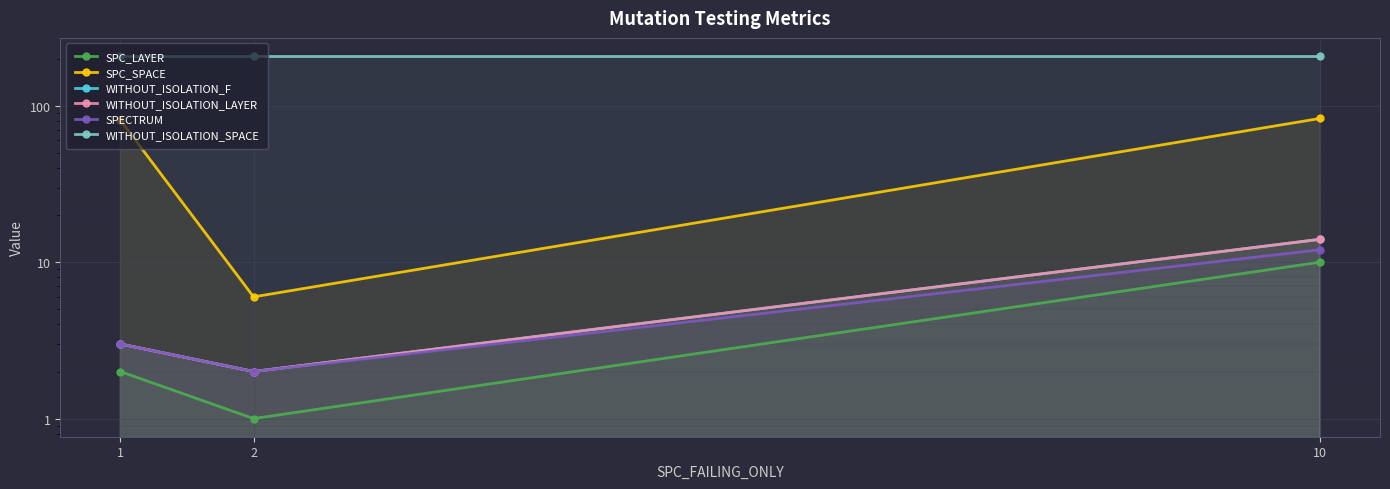

What is the value of the SPC_SPACE point at the 3rd from the left?

83